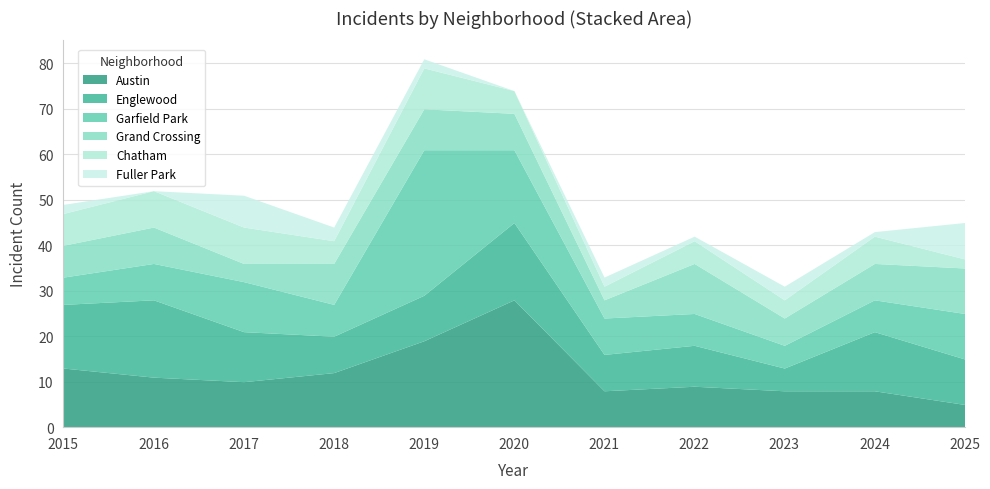

True or false: Austin and Grand Crossing cross at least once.

True